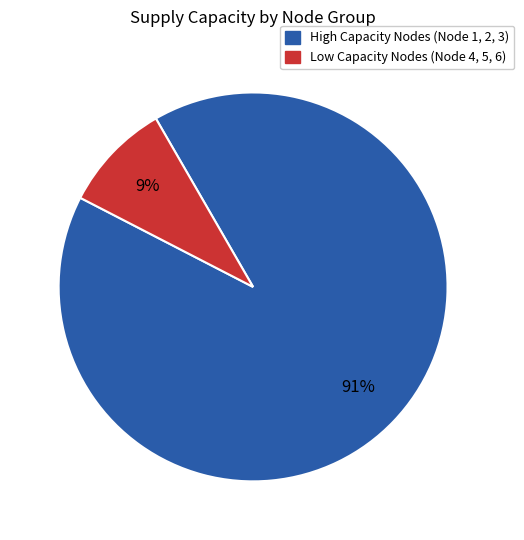

Is the sum of High Capacity Nodes (Node 1, 2, 3) and Low Capacity Nodes (Node 4, 5, 6) greater than half?

Yes